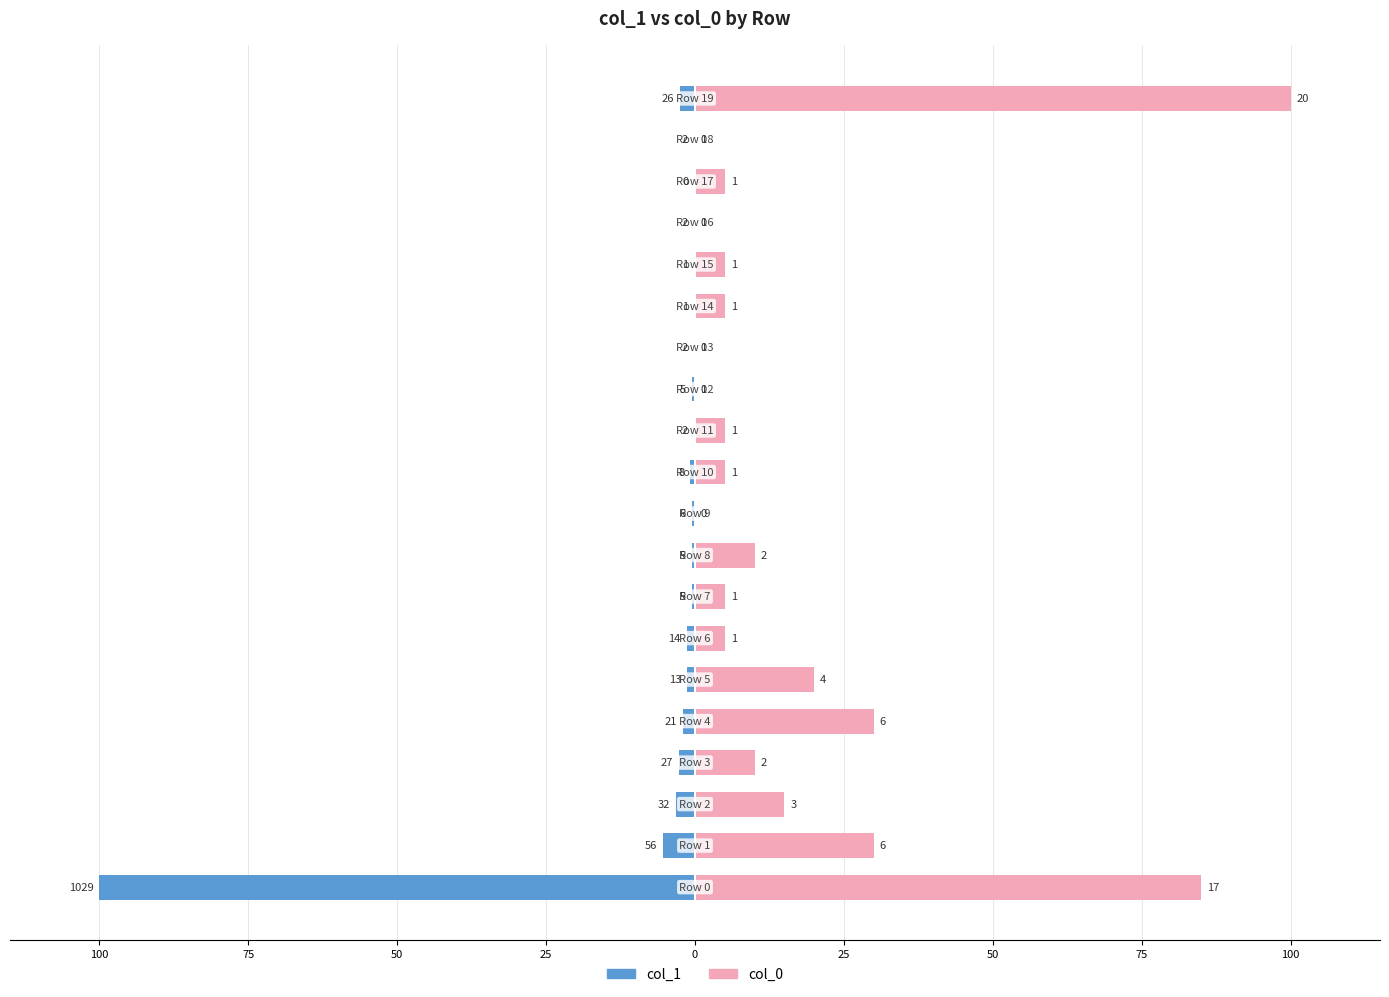

Reading left to right, what are all the values shown in this chart?

col_1: -100.0	-5.4	-3.1	-2.6	-2.0	-1.3	-1.4	-0.5	-0.5	-0.6	-0.8	-0.2	-0.5	-0.2	-0.1	-0.1	-0.2	0.0	-0.2	-2.5
col_0: 85.0	30.0	15.0	10.0	30.0	20.0	5.0	5.0	10.0	0.0	5.0	5.0	0.0	0.0	5.0	5.0	0.0	5.0	0.0	100.0